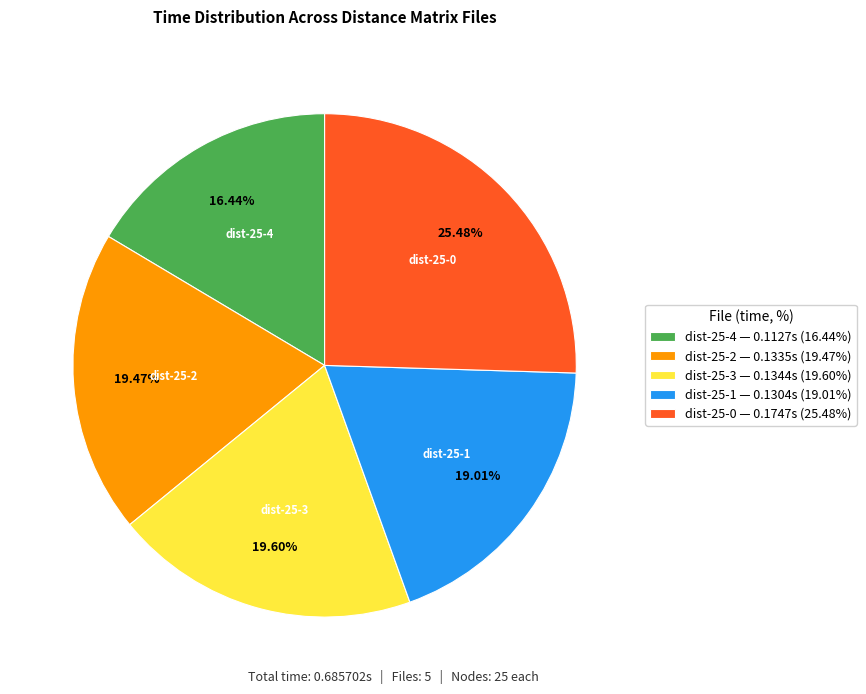

Which slice is the smallest?

dist-25-4 — 0.1127s (16.44%)